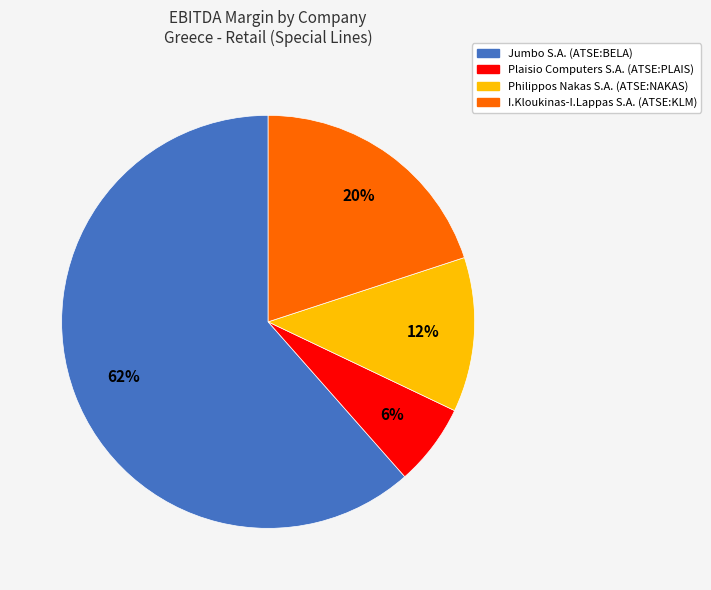

Which has a higher value, Philippos Nakas S.A. (ATSE:NAKAS) or Plaisio Computers S.A. (ATSE:PLAIS)?

Philippos Nakas S.A. (ATSE:NAKAS)